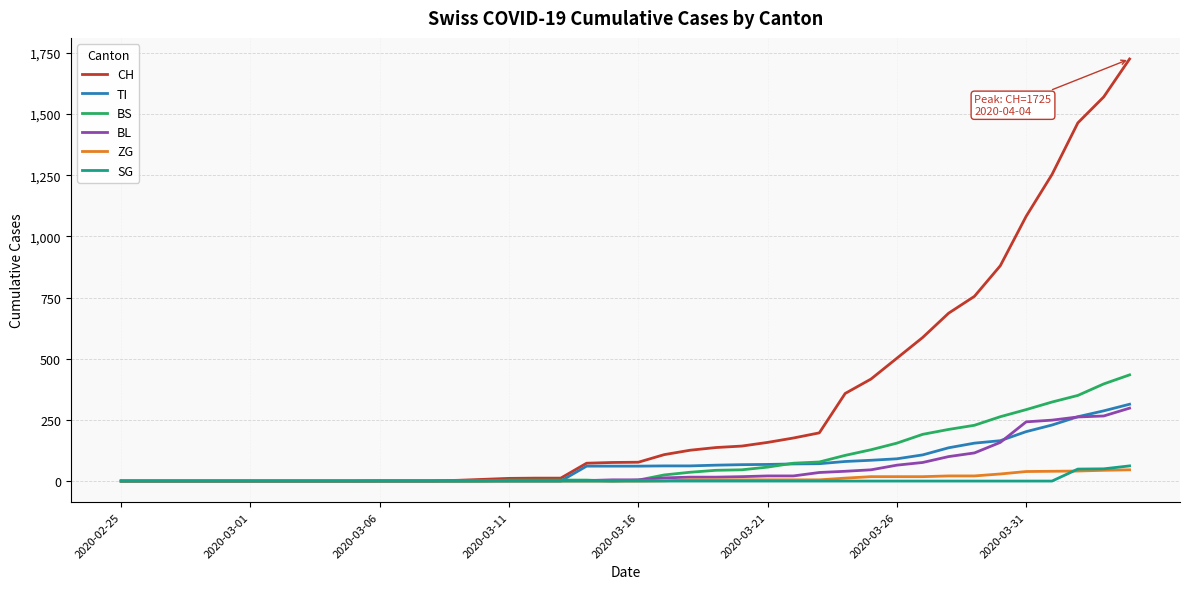

Which series has the largest total across all categories?

CH